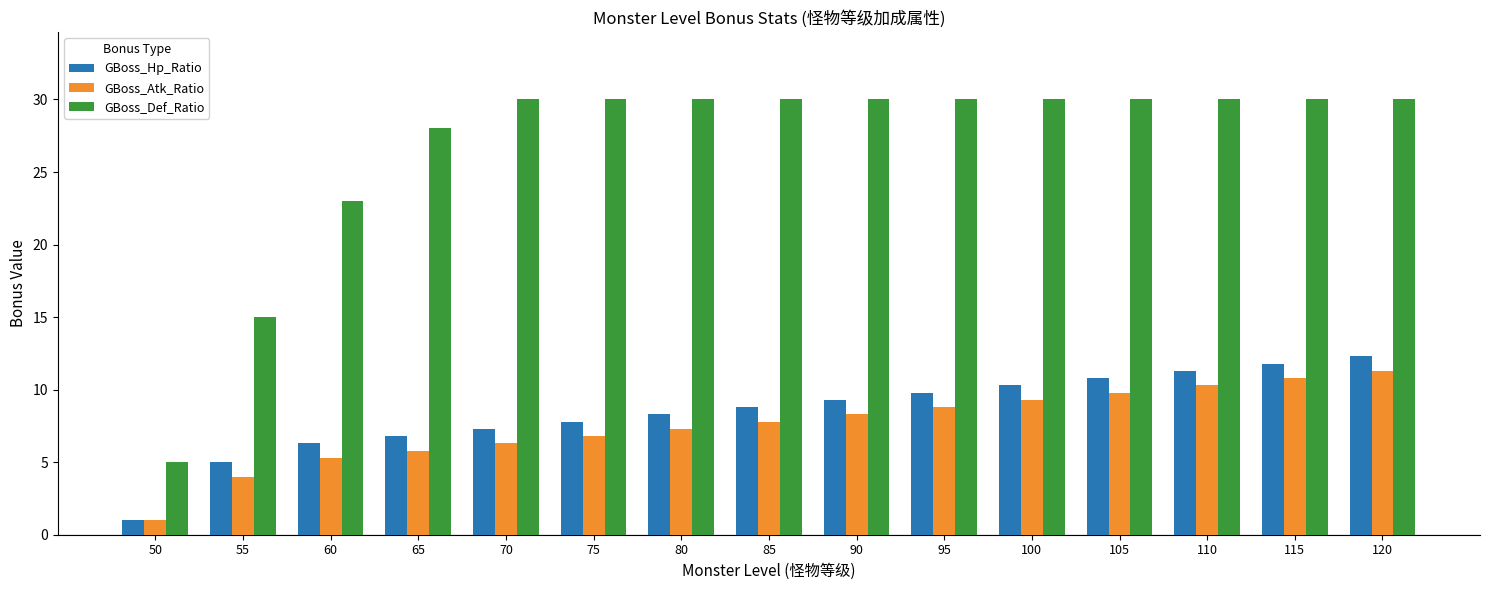

What are all the series names shown in the legend?

GBoss_Hp_Ratio, GBoss_Atk_Ratio, GBoss_Def_Ratio